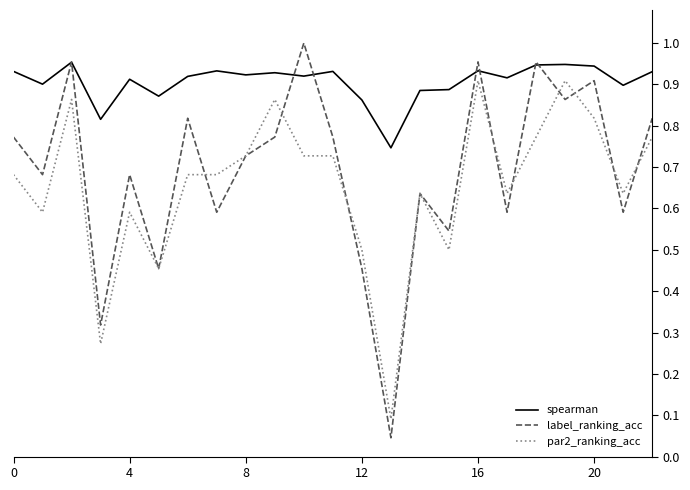

In spearman, how many points are higher than both neighbors (excluding endpoints)?

7